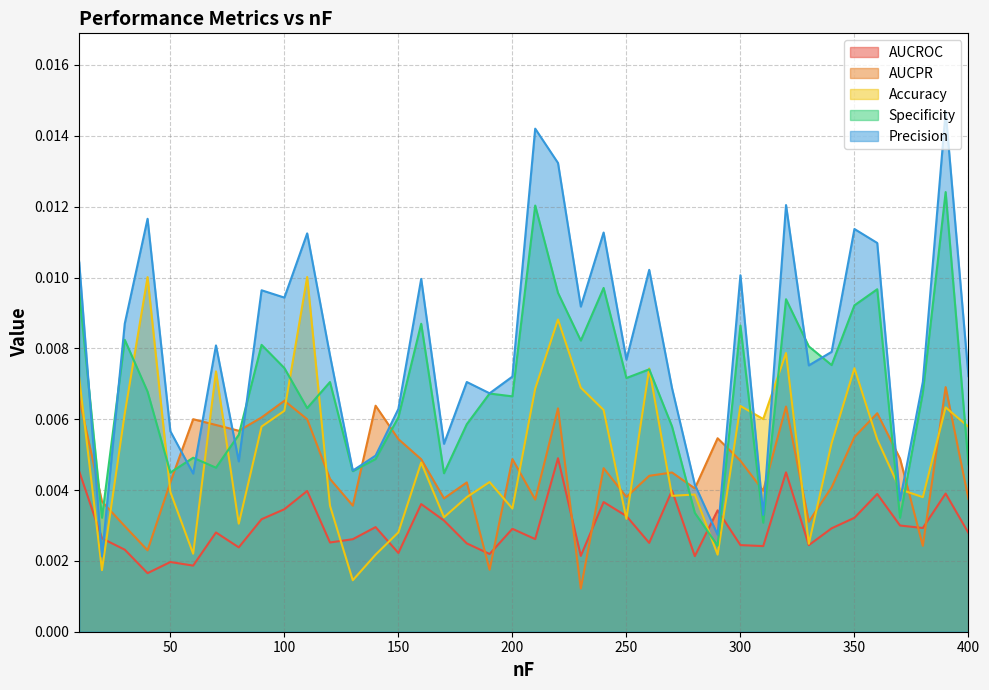

At how many categories does at least one series exceed 0?

40